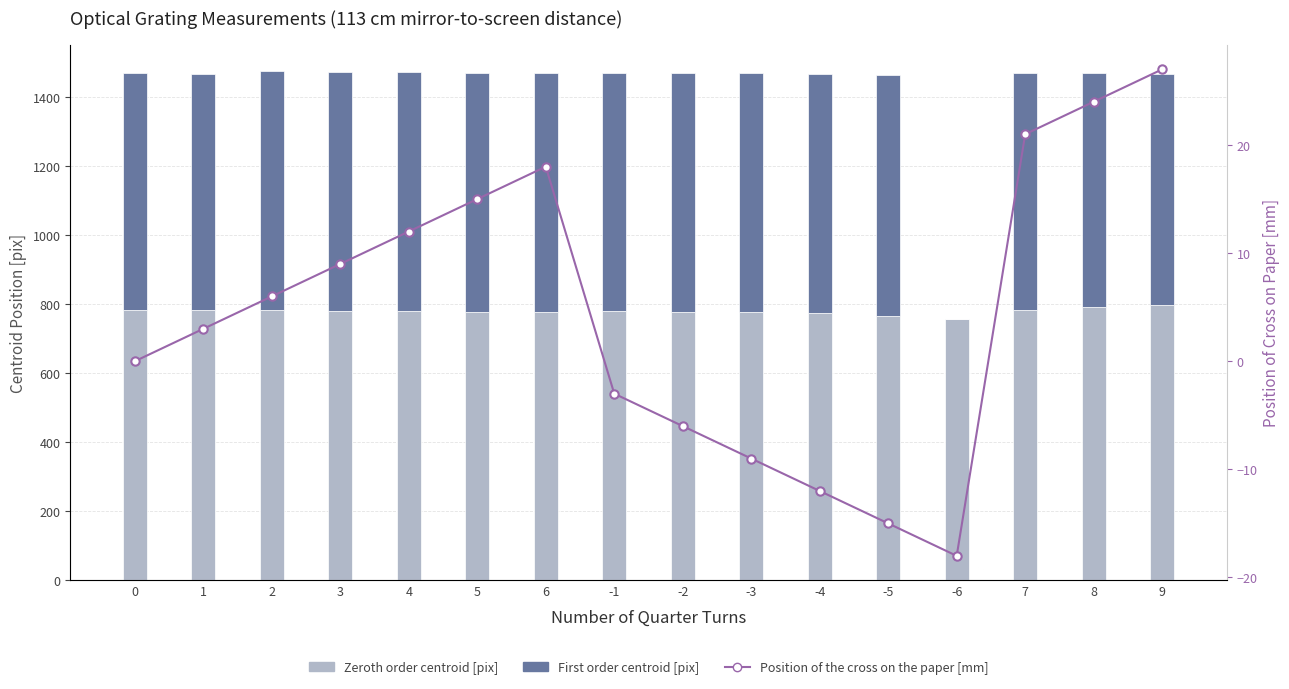

What is the difference between the First order centroid [pix] values at 7 and -4?

6